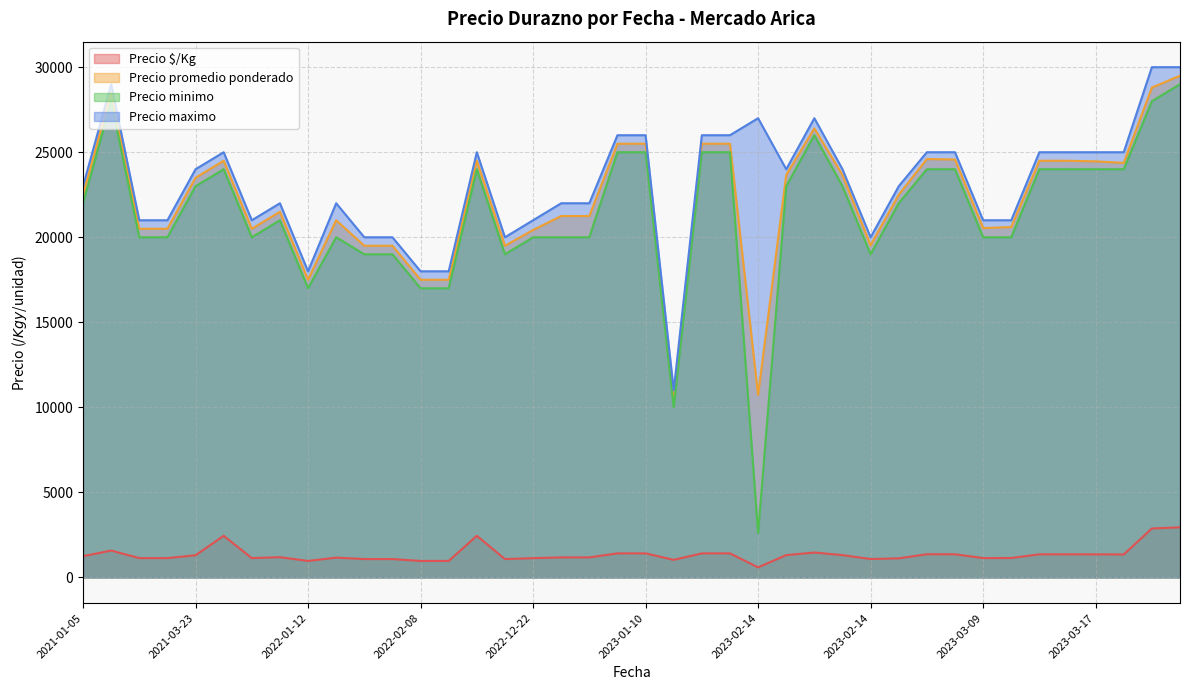

What is the label of the 22nd point from the left?

2022-11-09